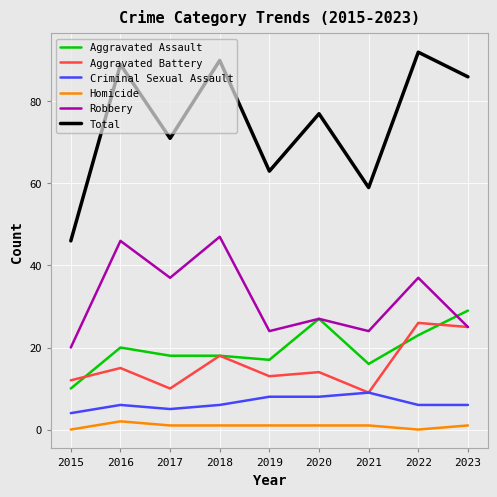

True or false: Criminal Sexual Assault and Total intersect in this chart.

False